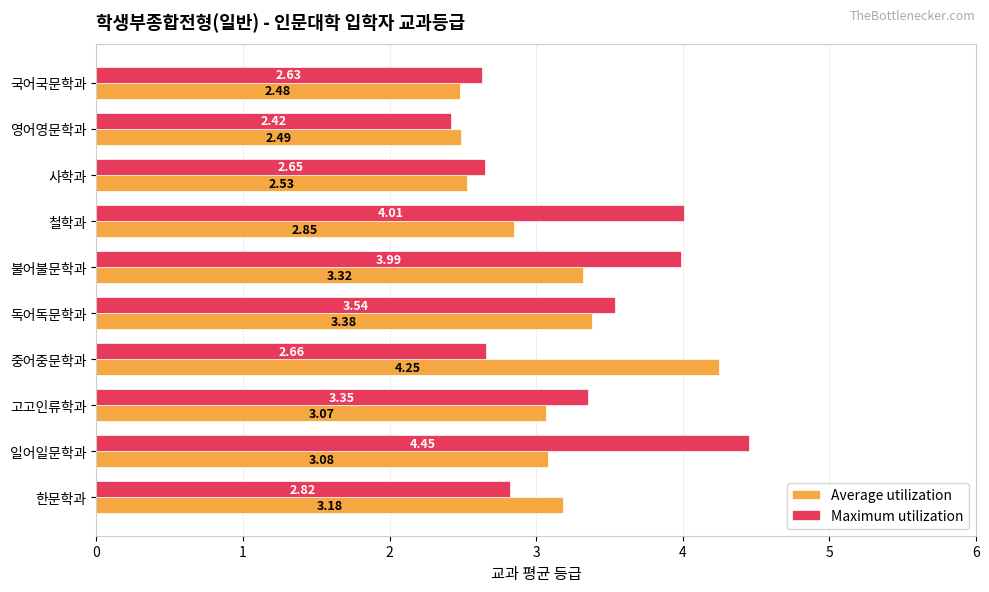

What is the difference between the second highest and second lowest values in the Maximum utilization series?

1.4